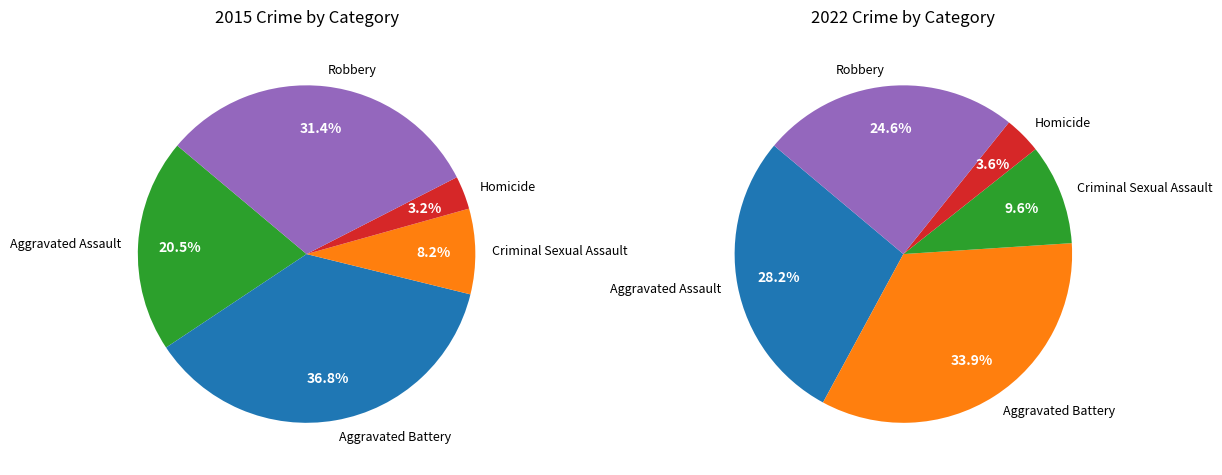

The Aggravated Assault slice represents 20% of the pie. True or false?

True